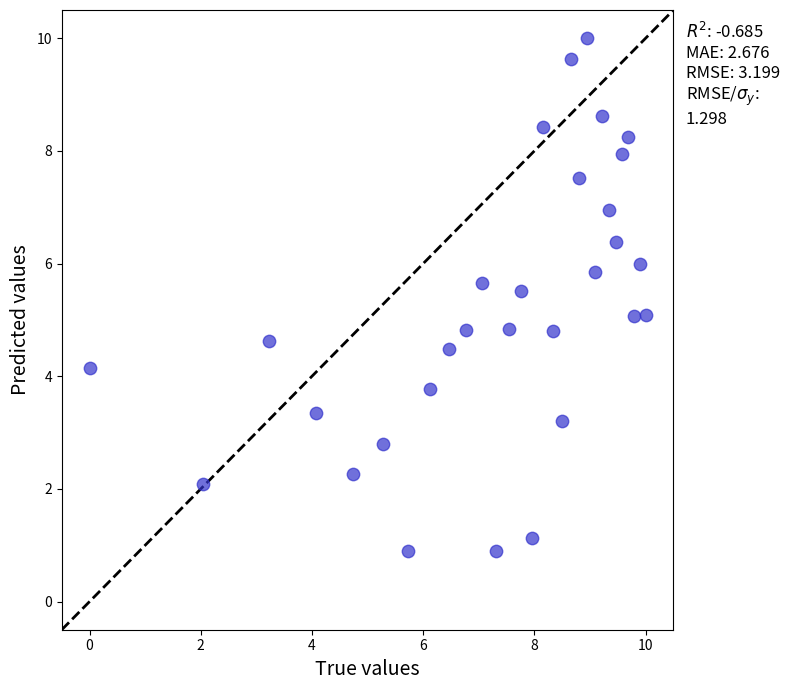

How many points are shown in the scatter plot?

30